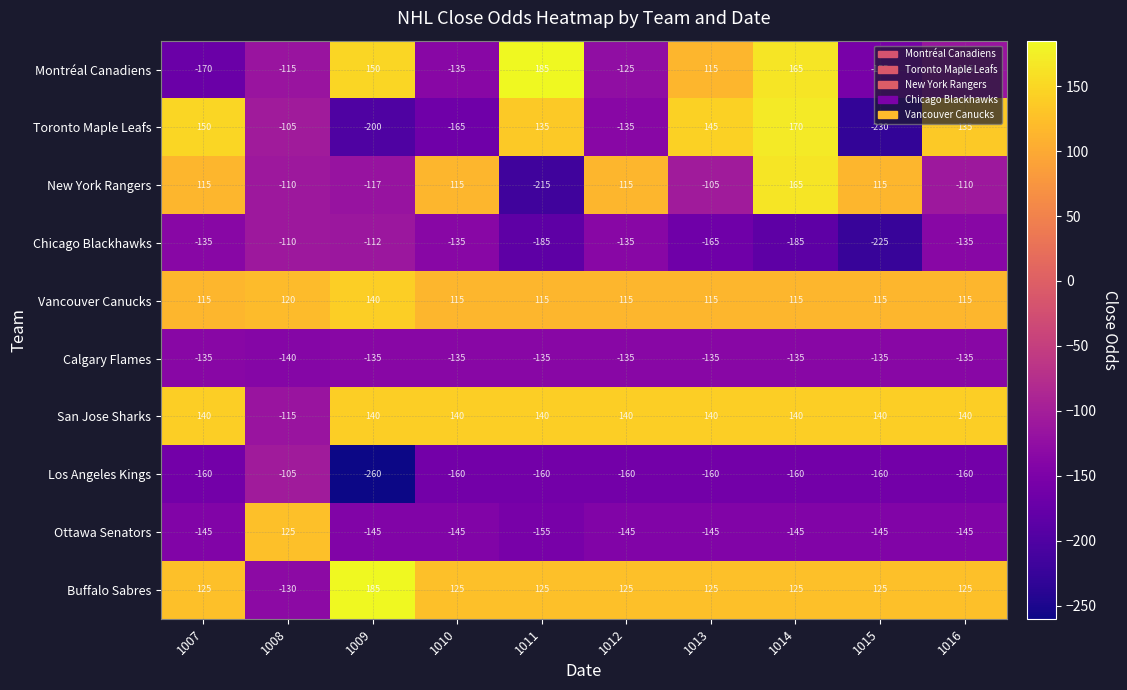

What value does the New York Rangers series have at 1013, to the nearest 5?

-105